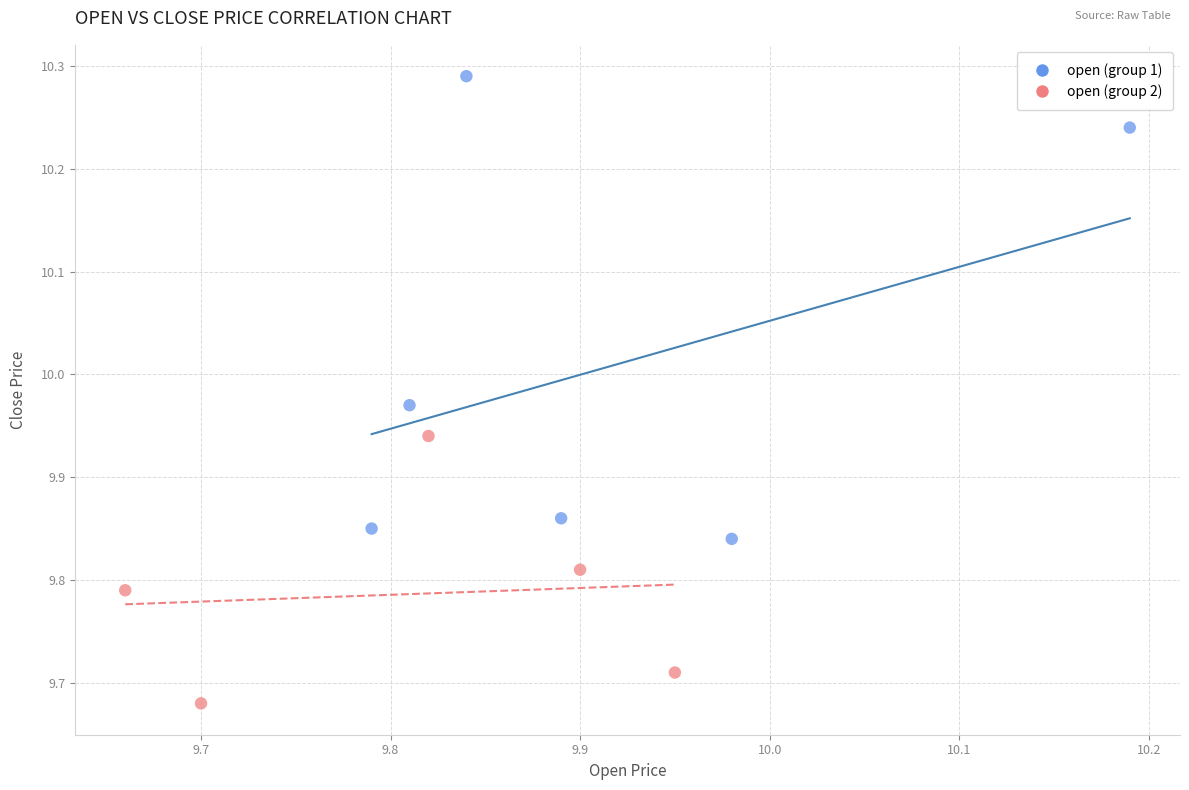

Which series reaches the minimum Y coordinate?

open (group 2)